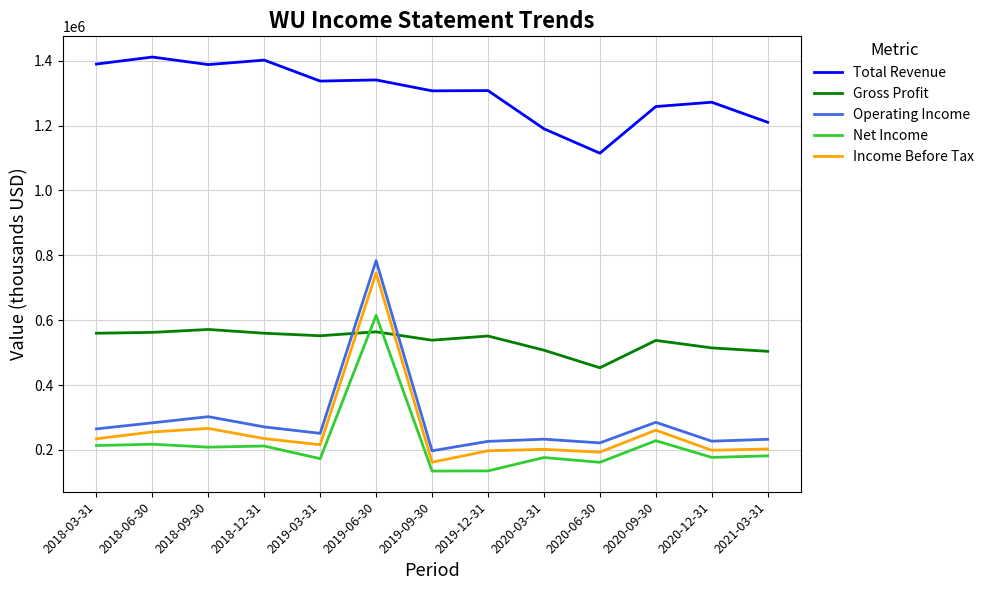

Which series has the largest range (max minus min)?

Operating Income